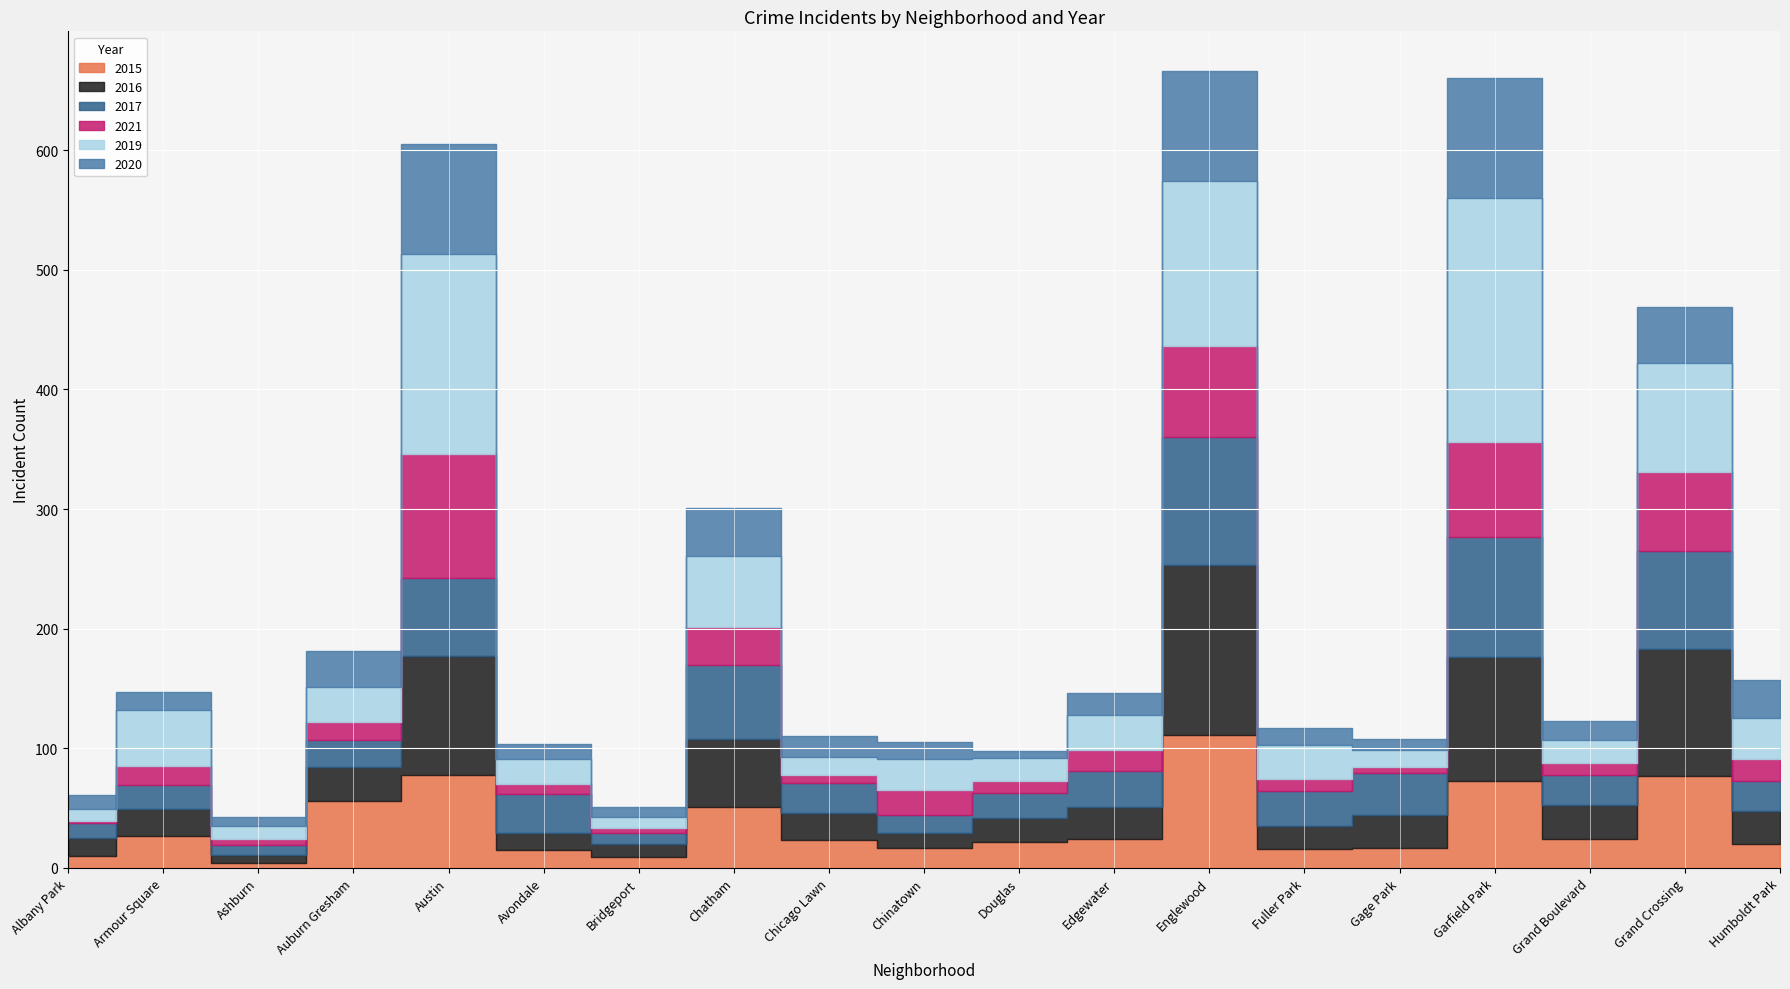

At which label is 2020 closest to 53?

Grand Crossing